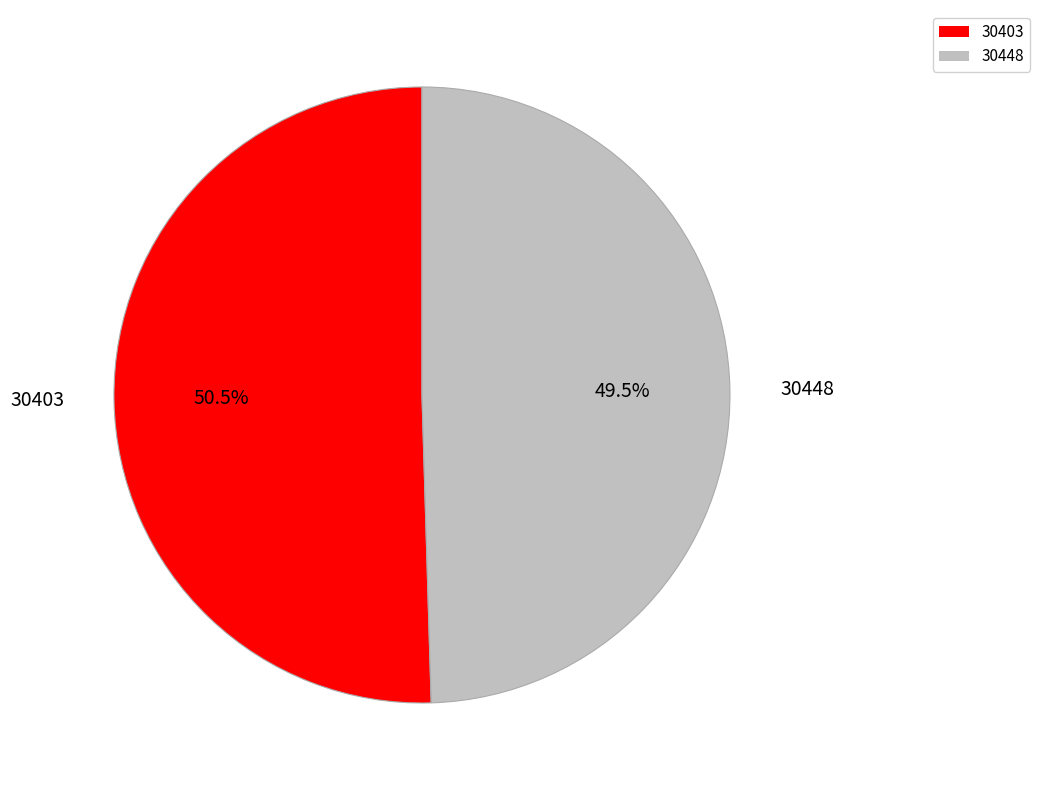

Which slice is the smallest?

30448